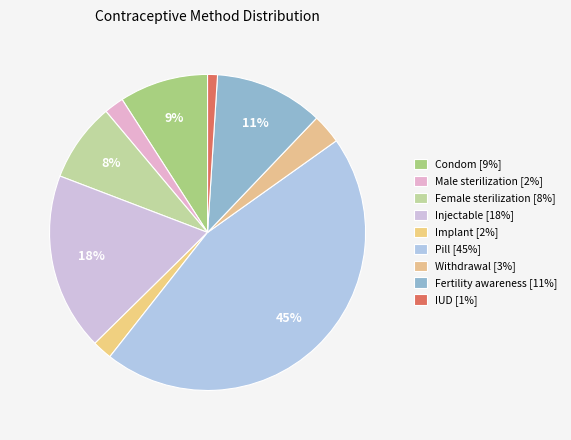

How many slices are in this pie chart?

9